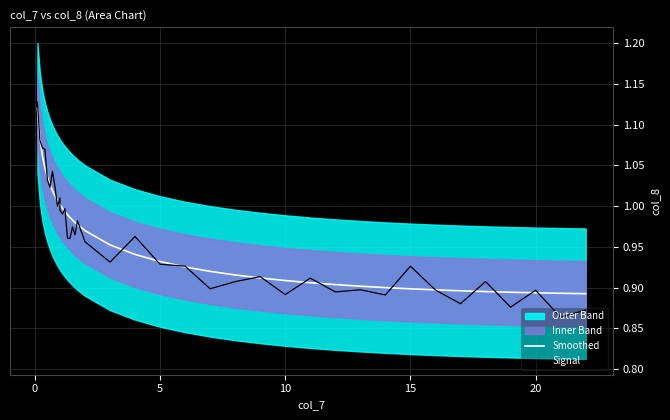

Is this an area chart (filled region under the line)?

No